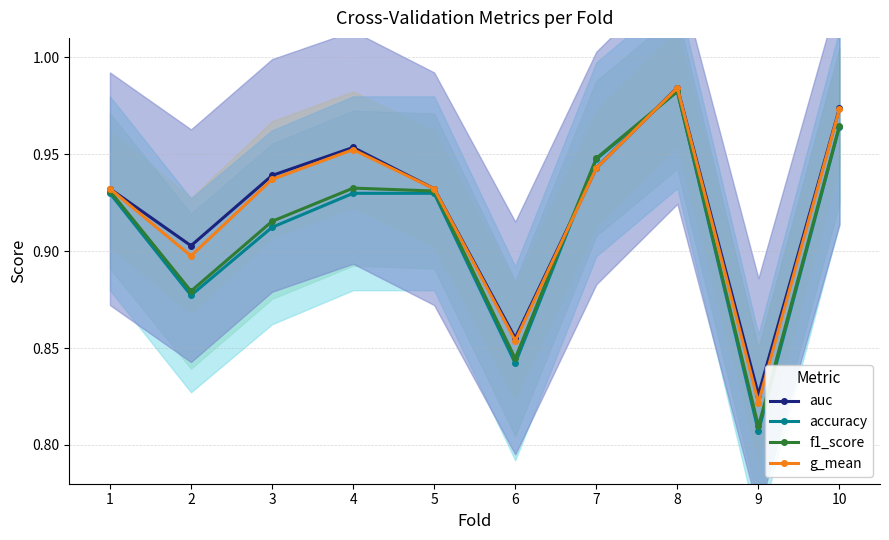

At how many categories does at least one series exceed 0?

10